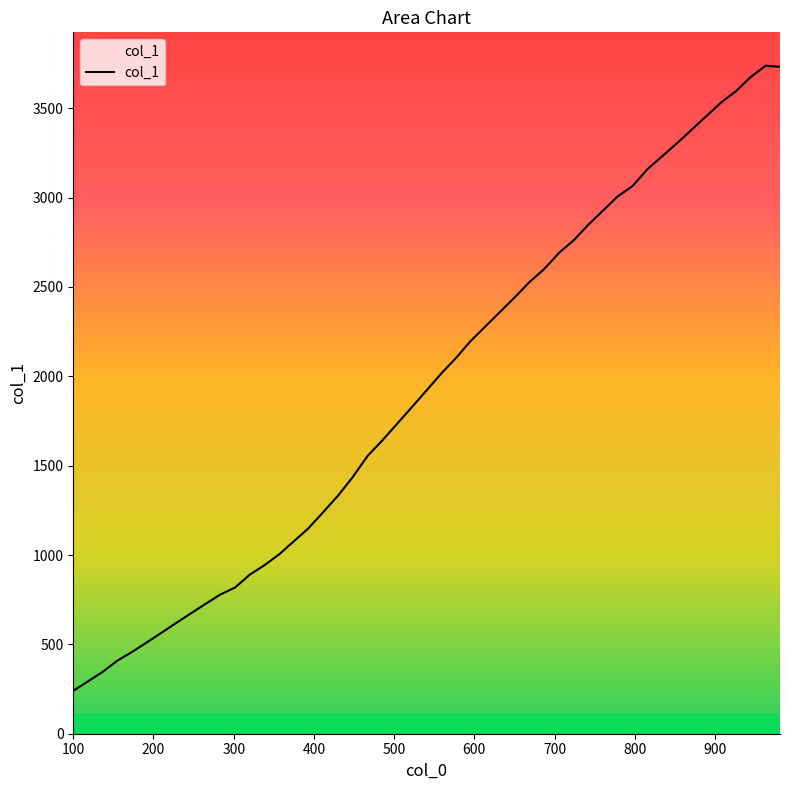

What is the difference between the maximum and minimum values?

3498